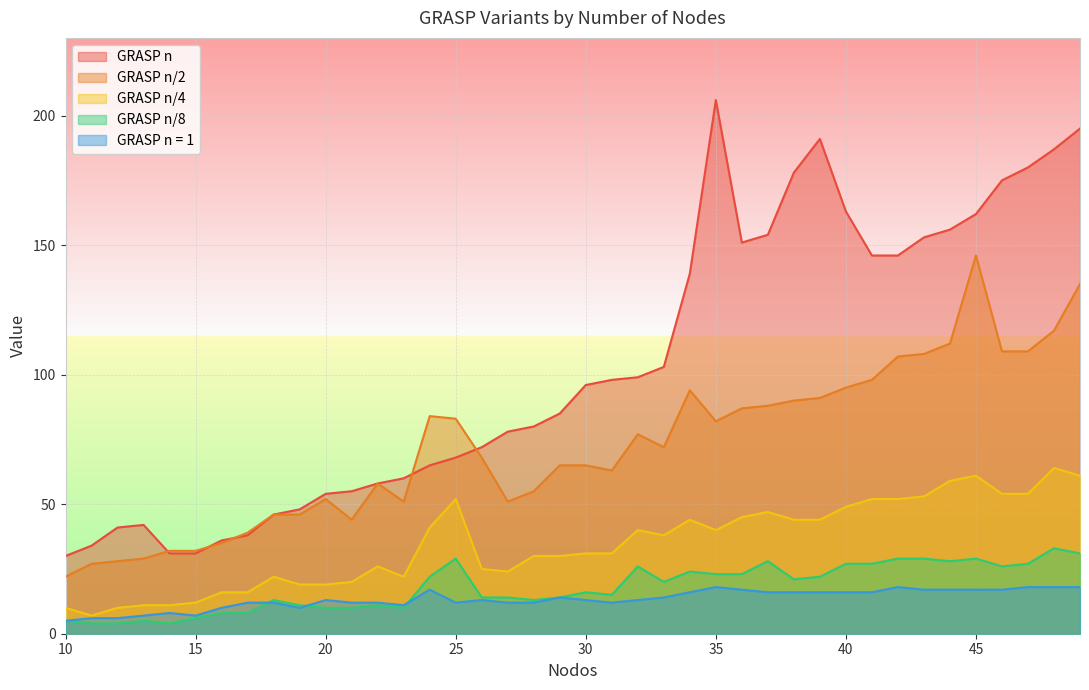

At which label does GRASP n first exceed 96?

31